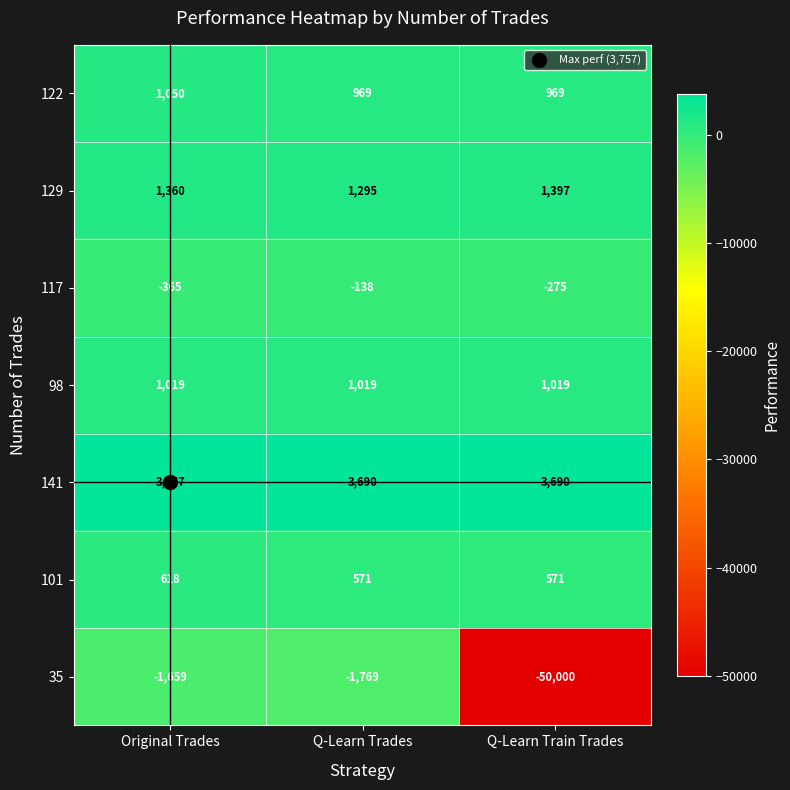

At which category is the sum across all series the highest?

Original Trades